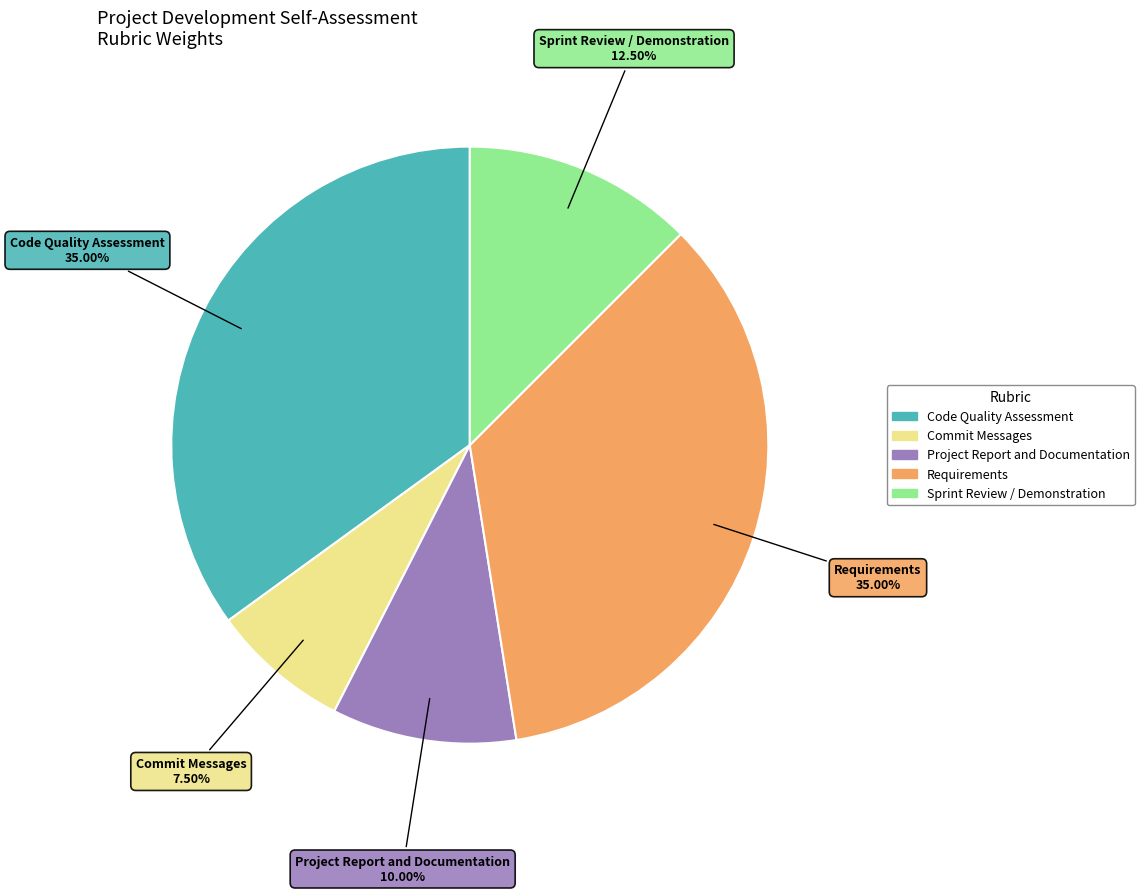

What is the smallest slice in the pie chart?

Commit Messages